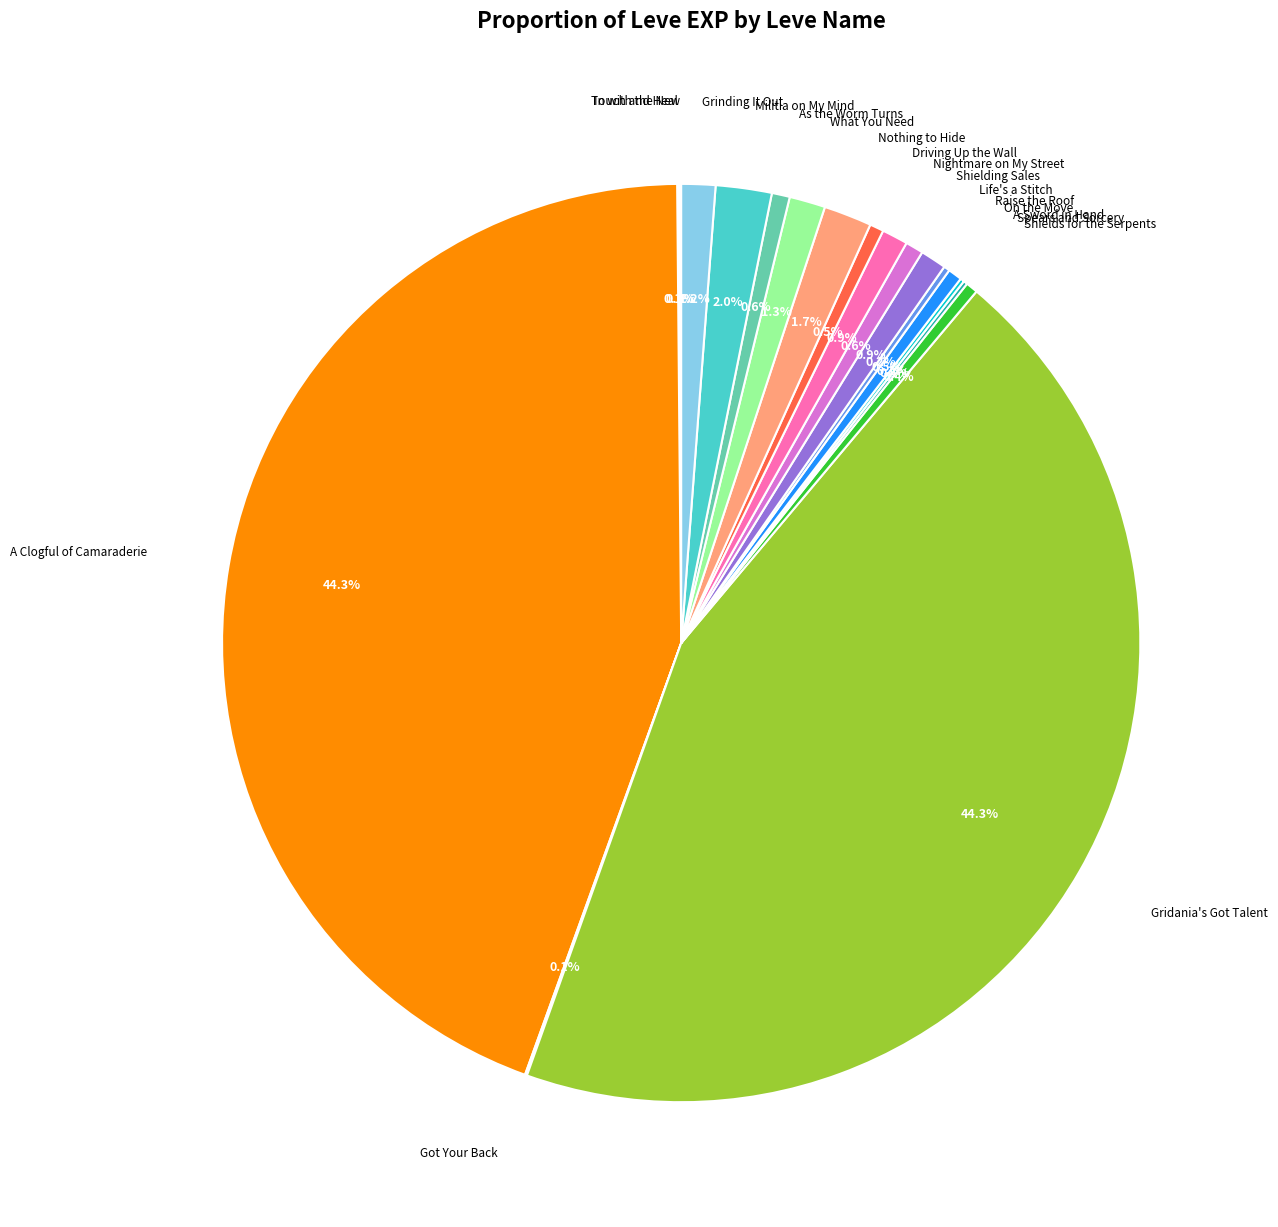

How many slices are in this pie chart?

19